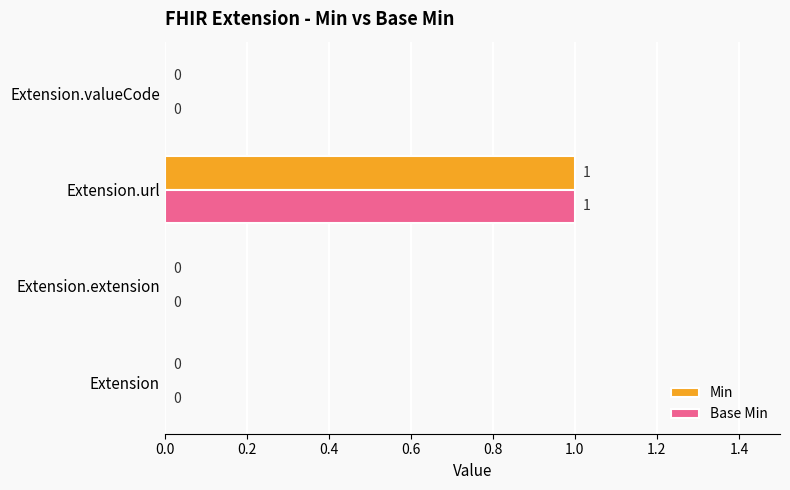

True or false: Base Min has a value of 0 at Extension.

True